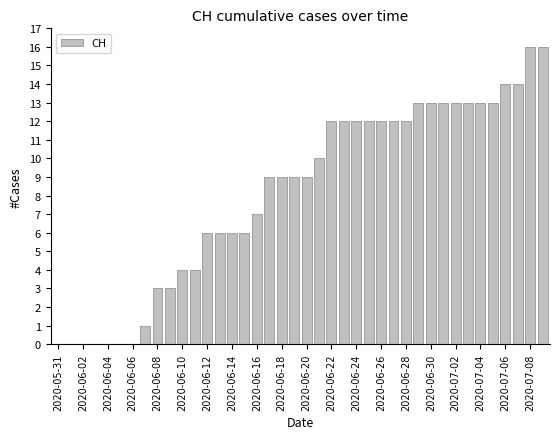

What is the greatest value displayed?

16